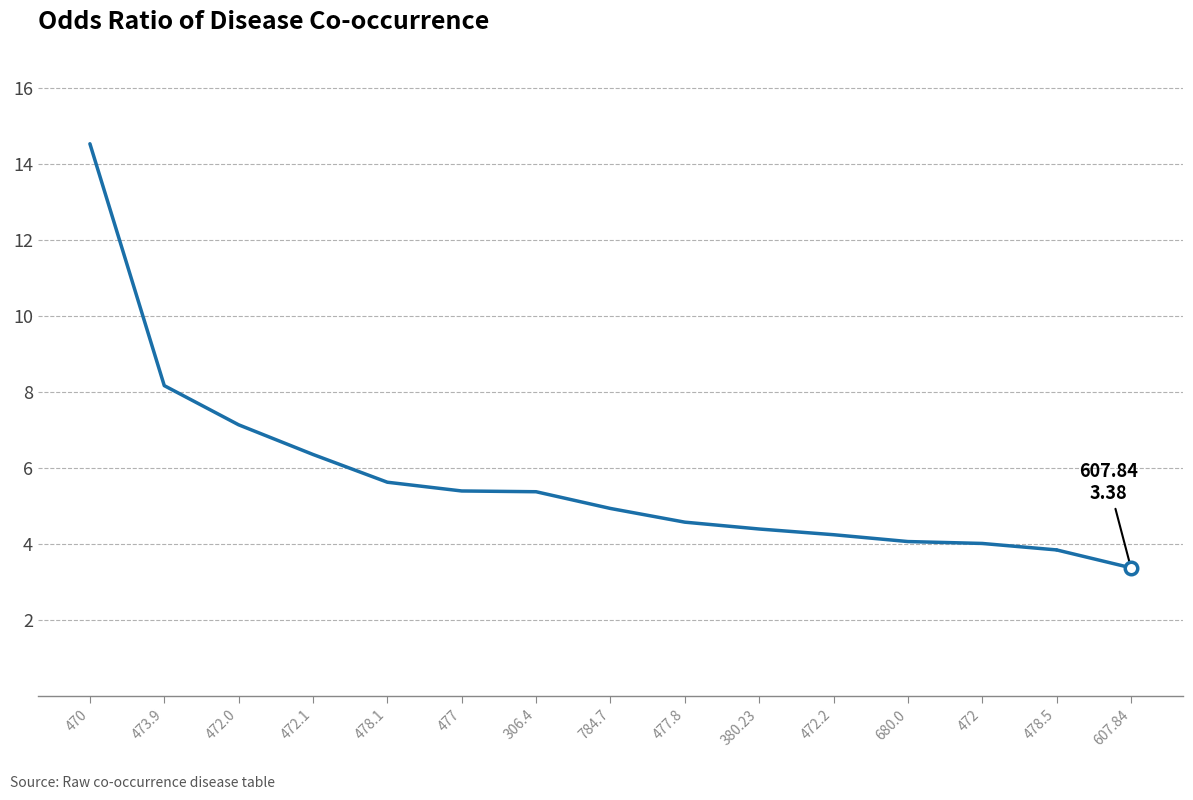

How many series are shown in this chart?

1